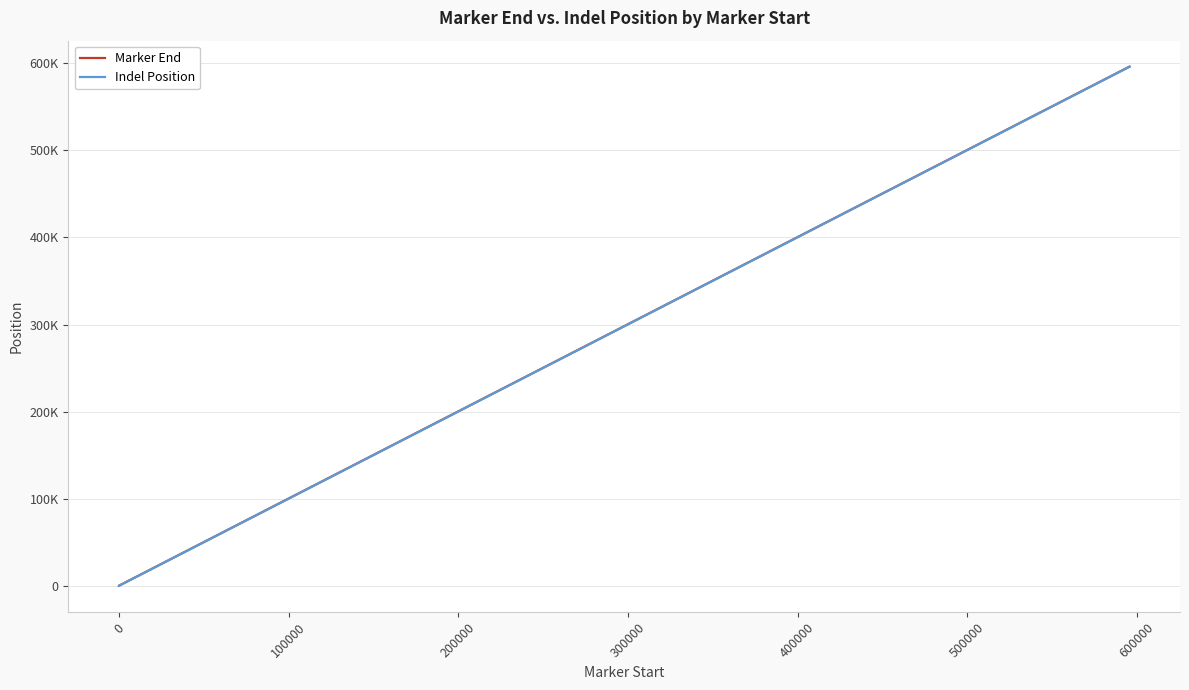

What are all the series names shown in the legend?

Marker End, Indel Position